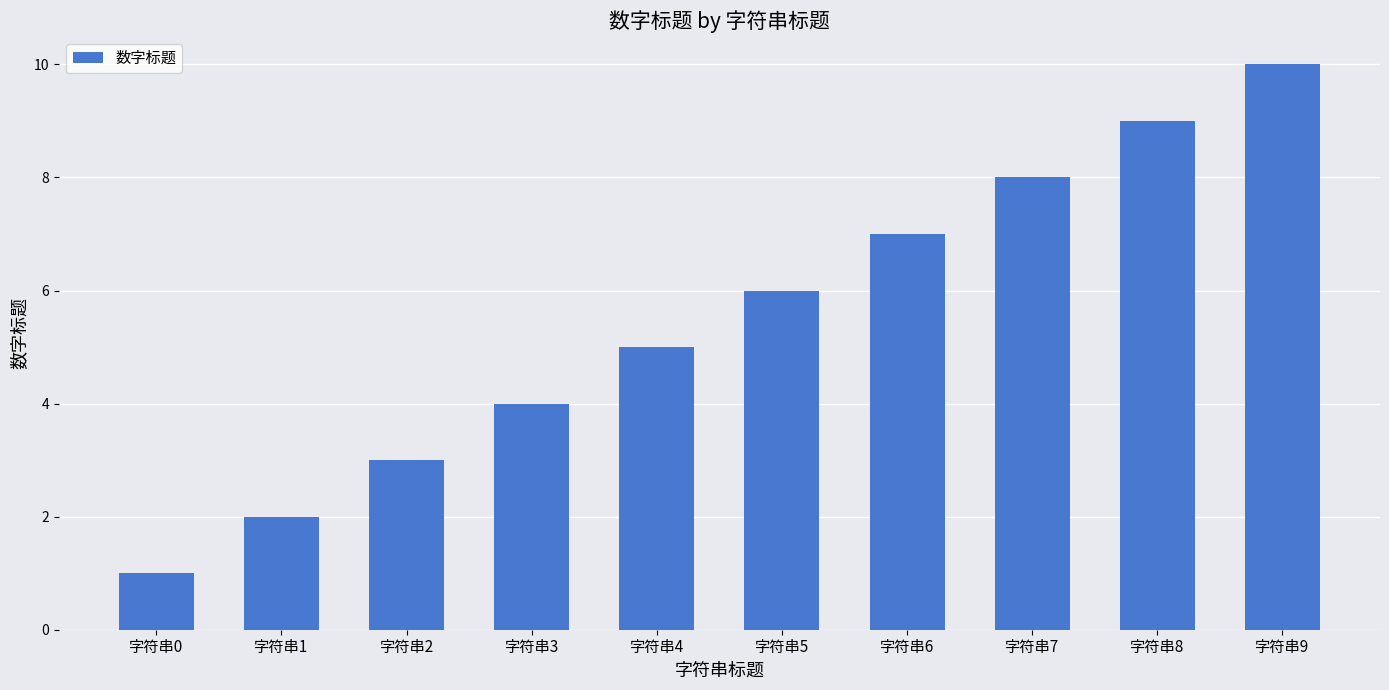

What is the sum of all values?

55